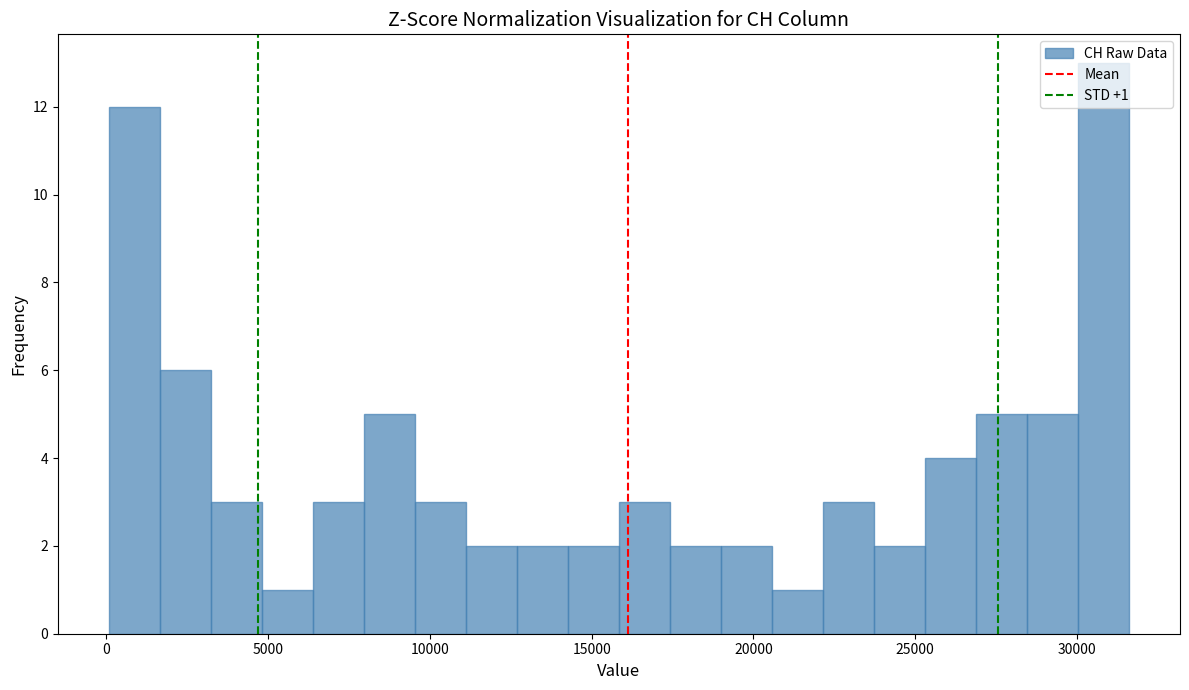

Around what value on the x-axis is the tallest bar? Give the approximate position of its centre, as read against the axis.

31000